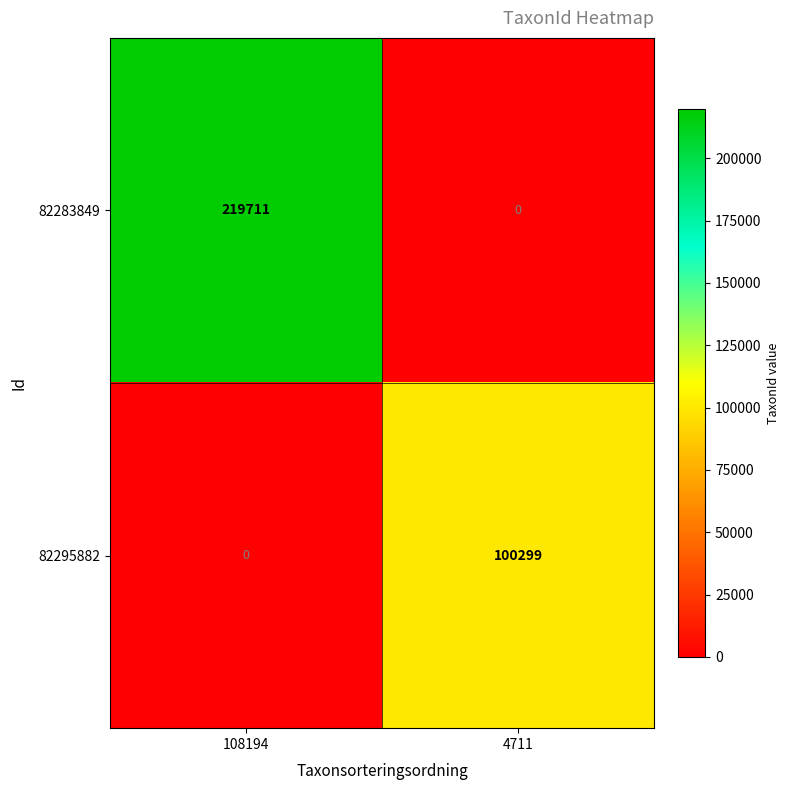

How many values in 82295882 are above zero?

1